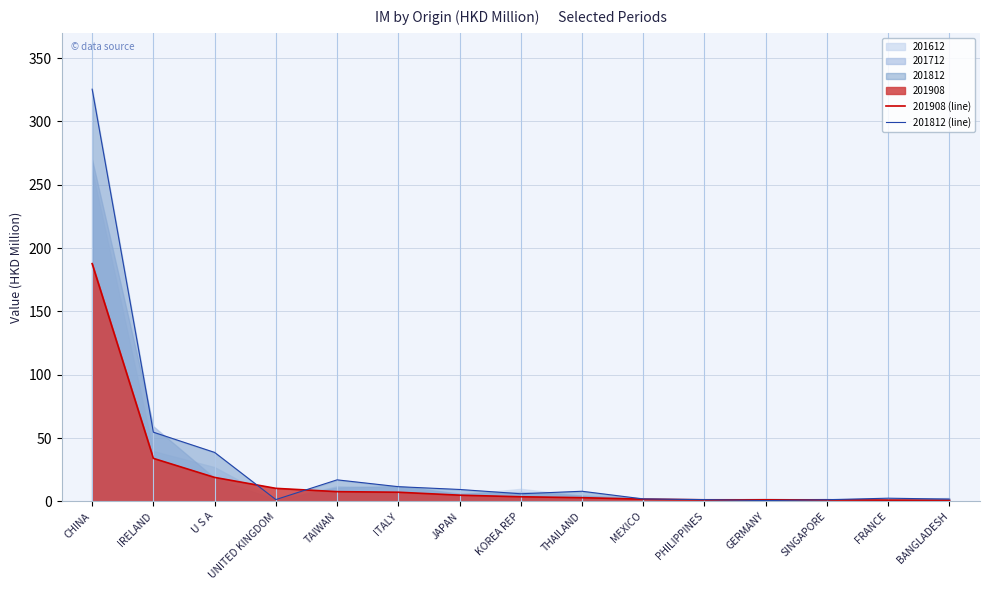

At how many categories does at least one series exceed 202?

1